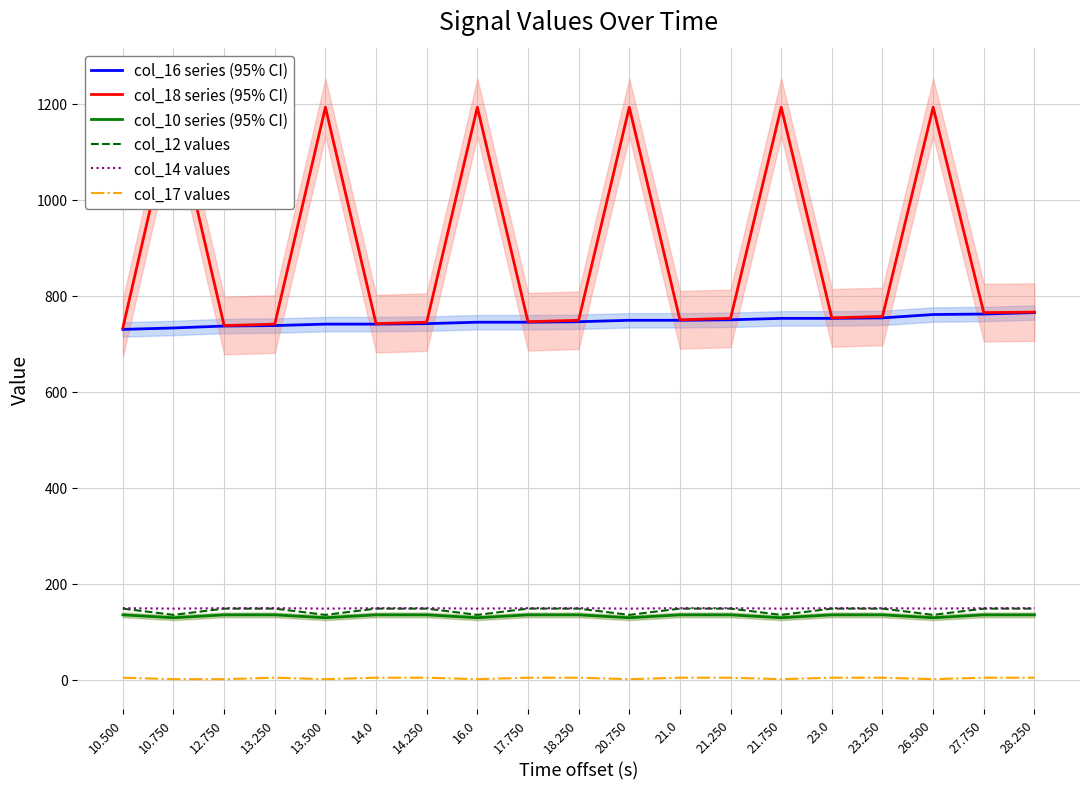

At which category does col_17 values reach its first local peak?

13.250